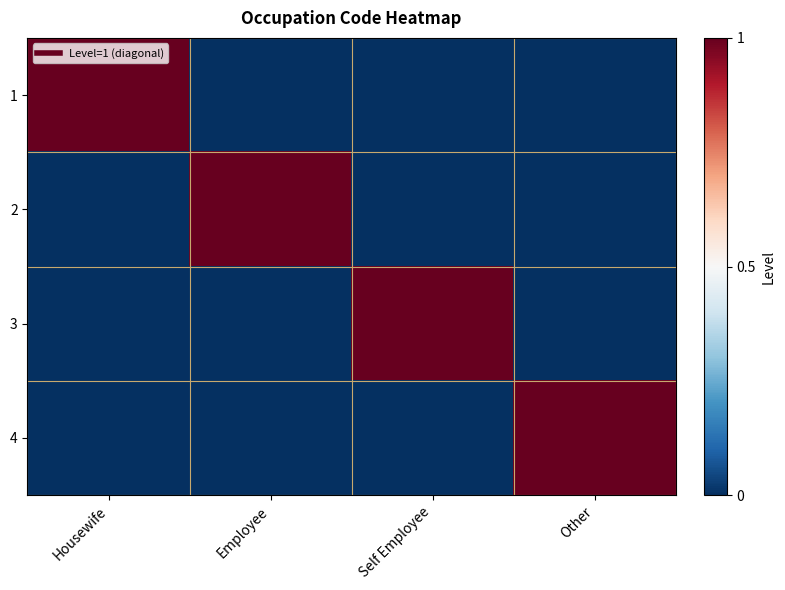

At which category does the chart reach its peak across all series?

Housewife